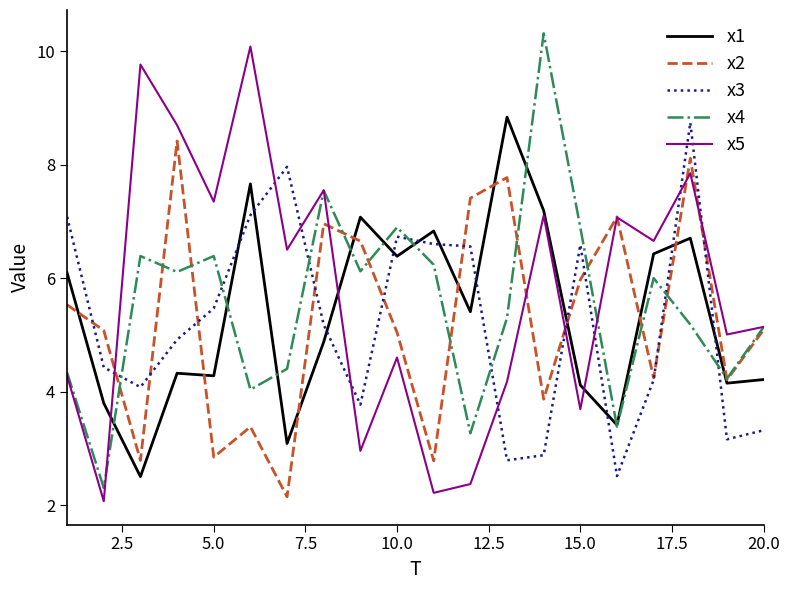

What is the smallest value displayed?

2.1